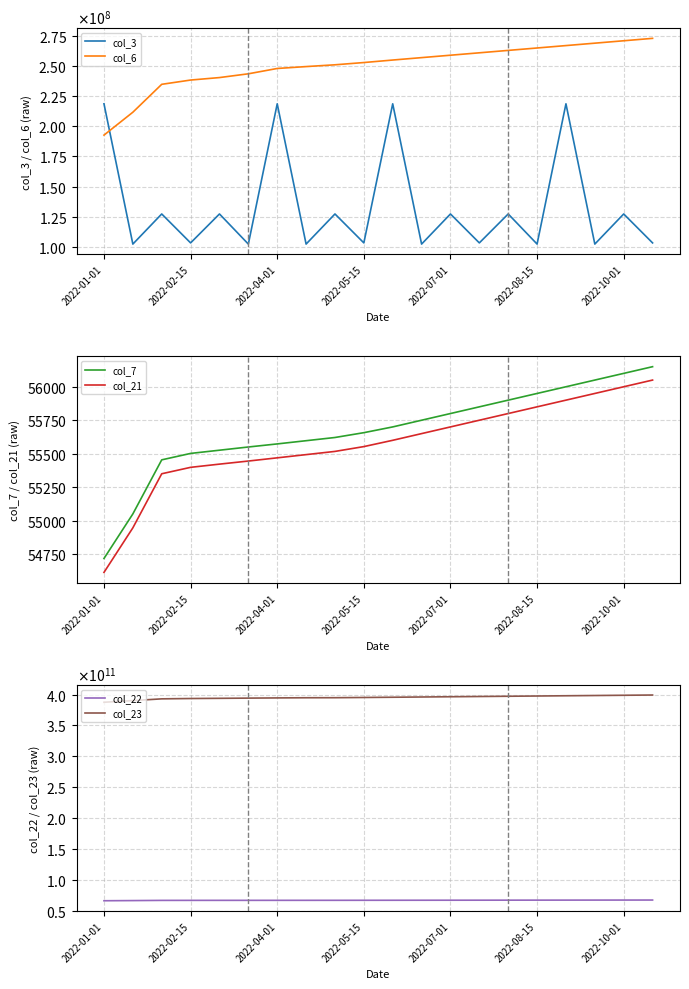

True or false: col_3 has more than 2 points higher than both neighbors.

True